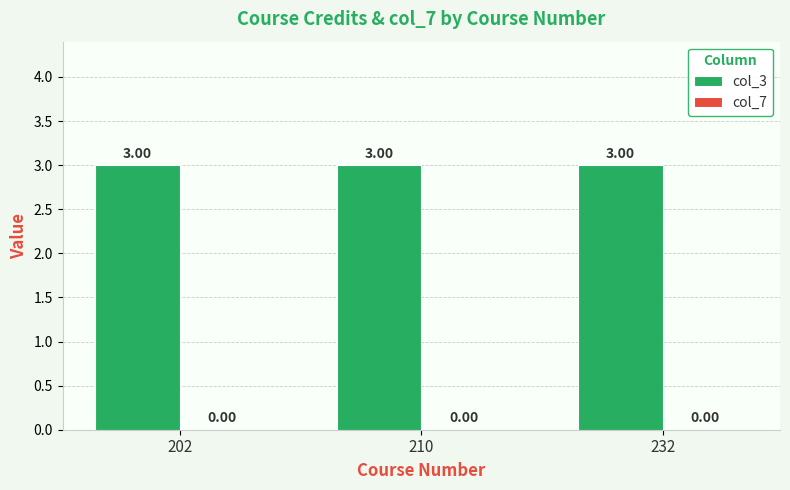

What are all the series names shown in the legend?

col_3, col_7